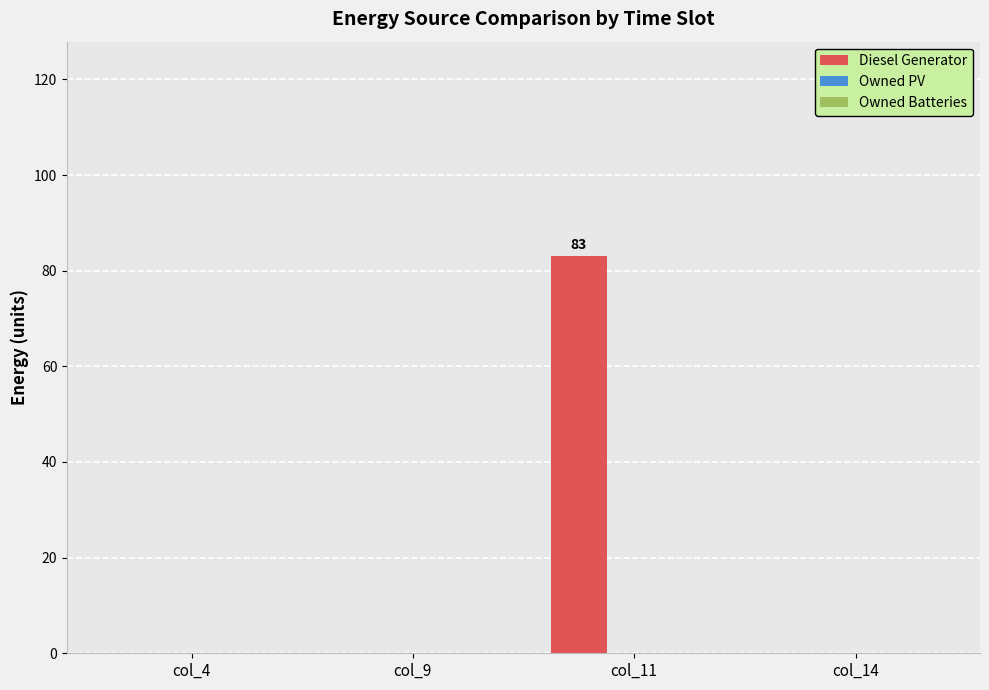

Reading left to right, transcribe all the data shown in this chart.

col_4=0	col_9=0	col_11=83	col_14=0